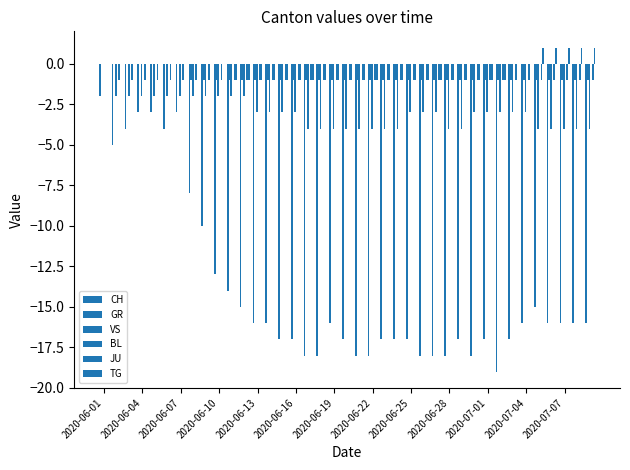

Are the bars horizontal?

No